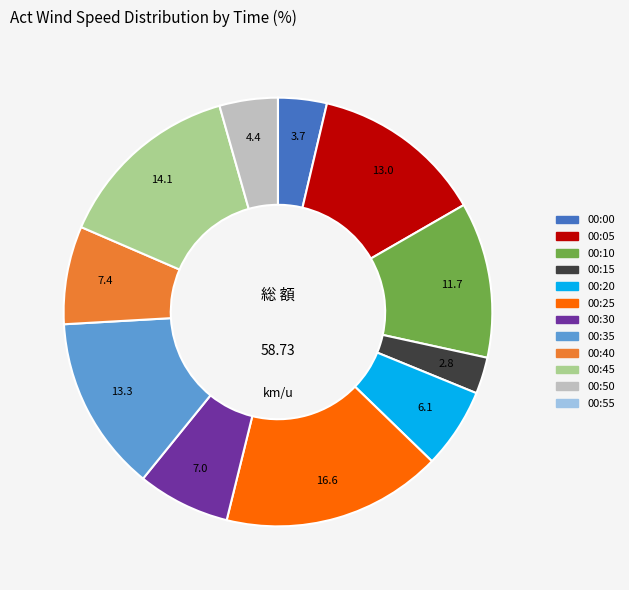

True or false: 00:35 accounts for 13% of the total.

True